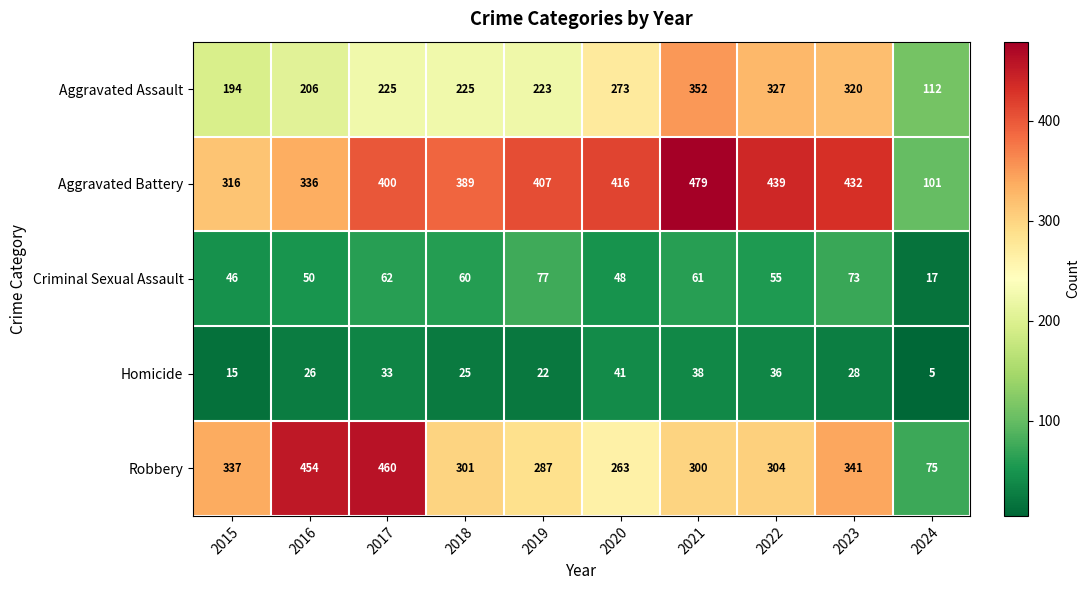

The Homicide series shows 15 at 2015. True or false?

True